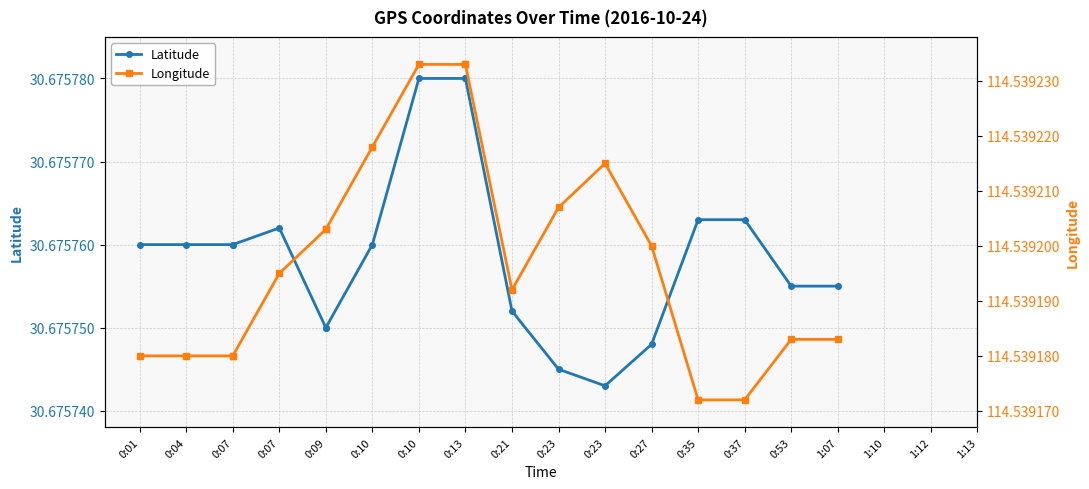

What are all the series names shown in the legend?

Latitude, Longitude